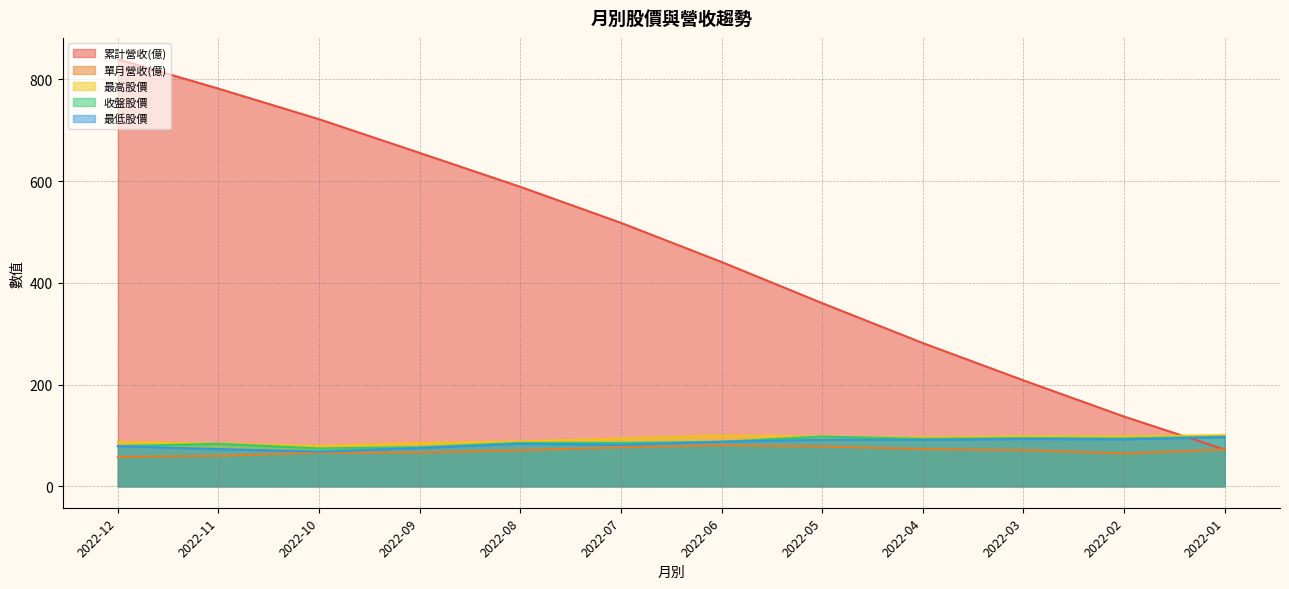

What is the value of the 收盤股價 point at the 3rd from the left?

74.6